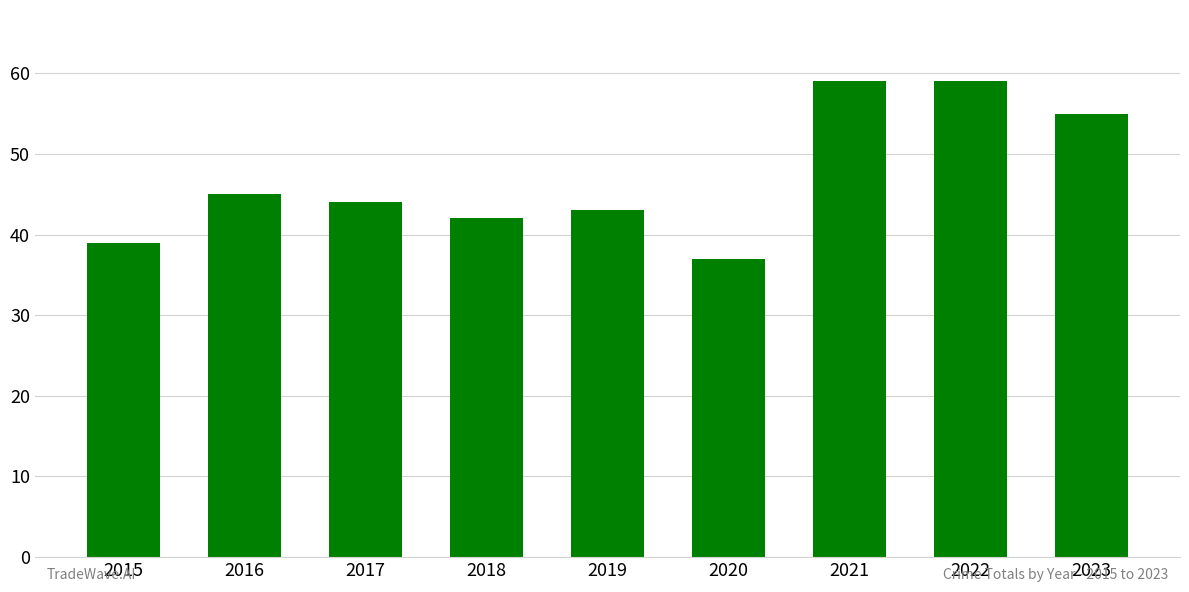

Where does the data first go above 44?

2016